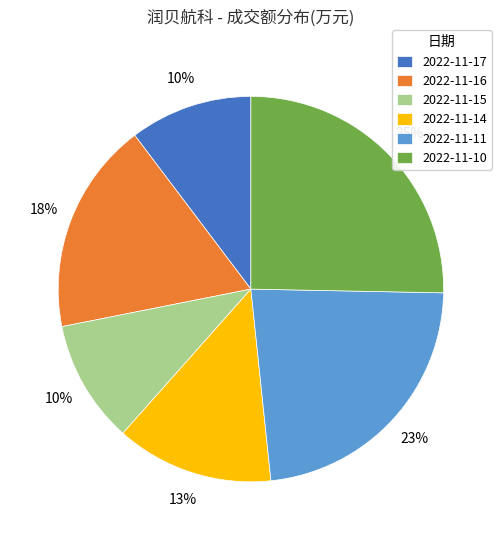

What percentage is the 2022-11-11 slice, to the nearest percent?

23%